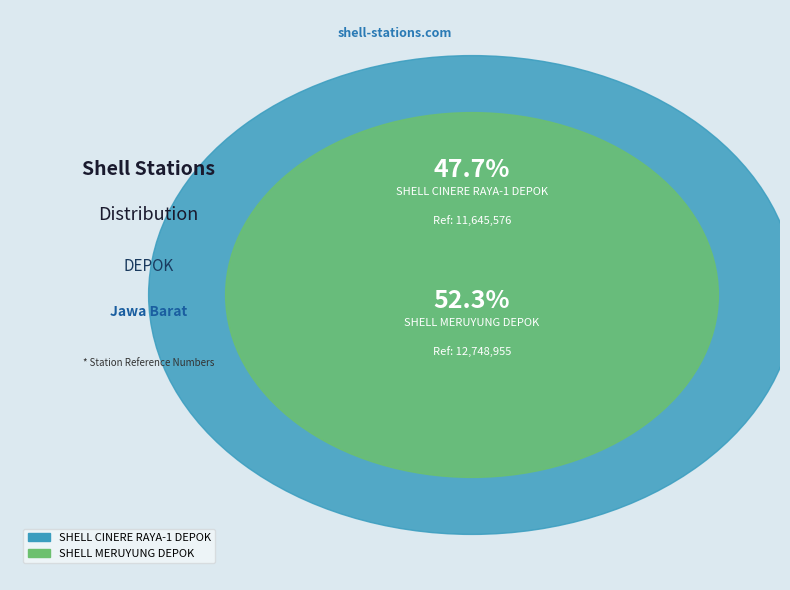

Which slice represents more than half of the pie?

SHELL MERUYUNG DEPOK